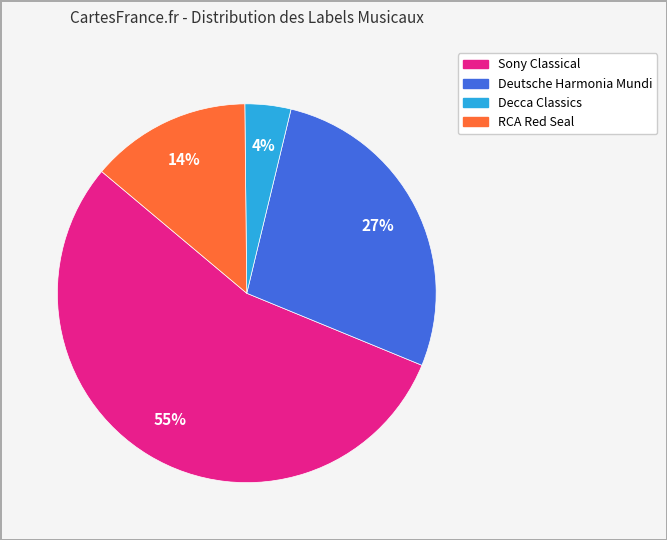

Which has a higher value, Deutsche Harmonia Mundi or RCA Red Seal?

Deutsche Harmonia Mundi